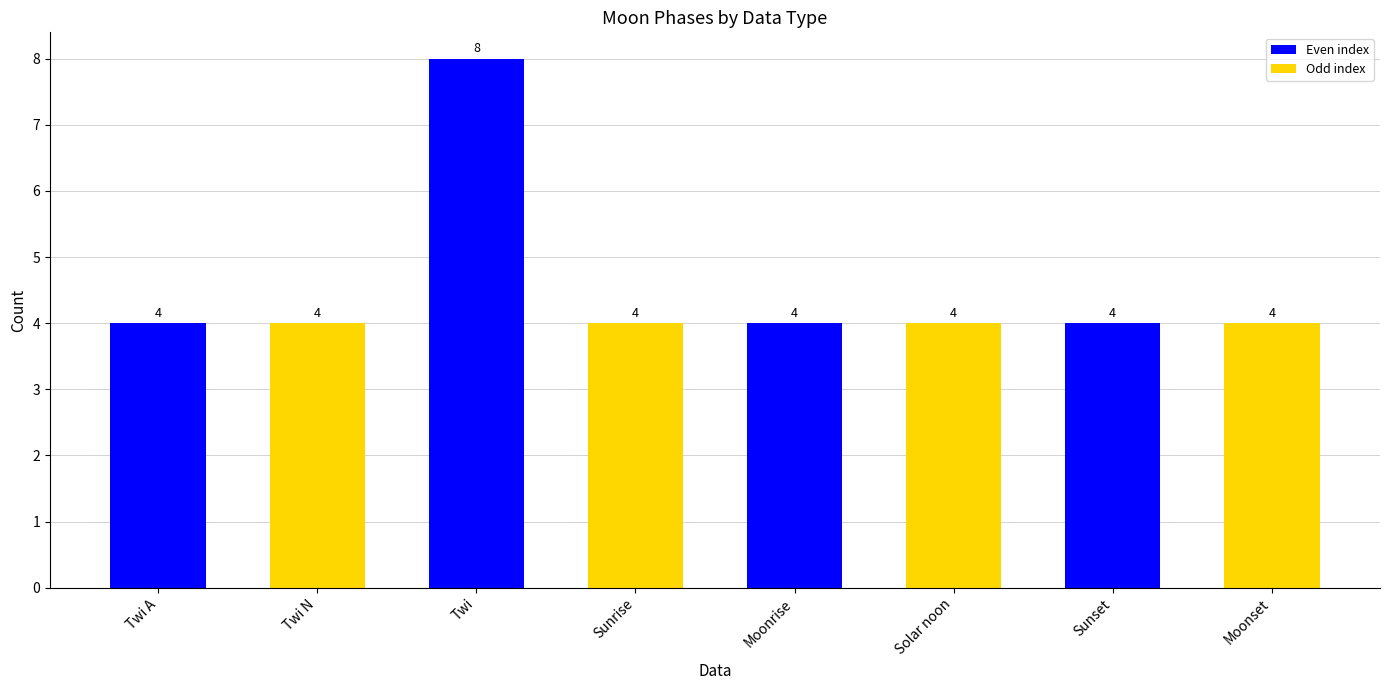

What is the difference between the maximum and minimum values?

4